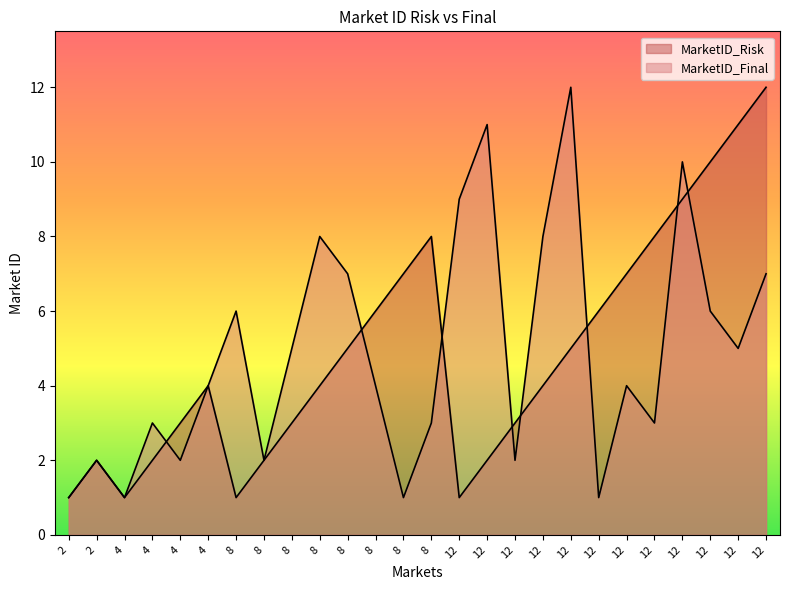

Between which two adjacent categories do MarketID_Risk and MarketID_Final first intersect?

4 and 4